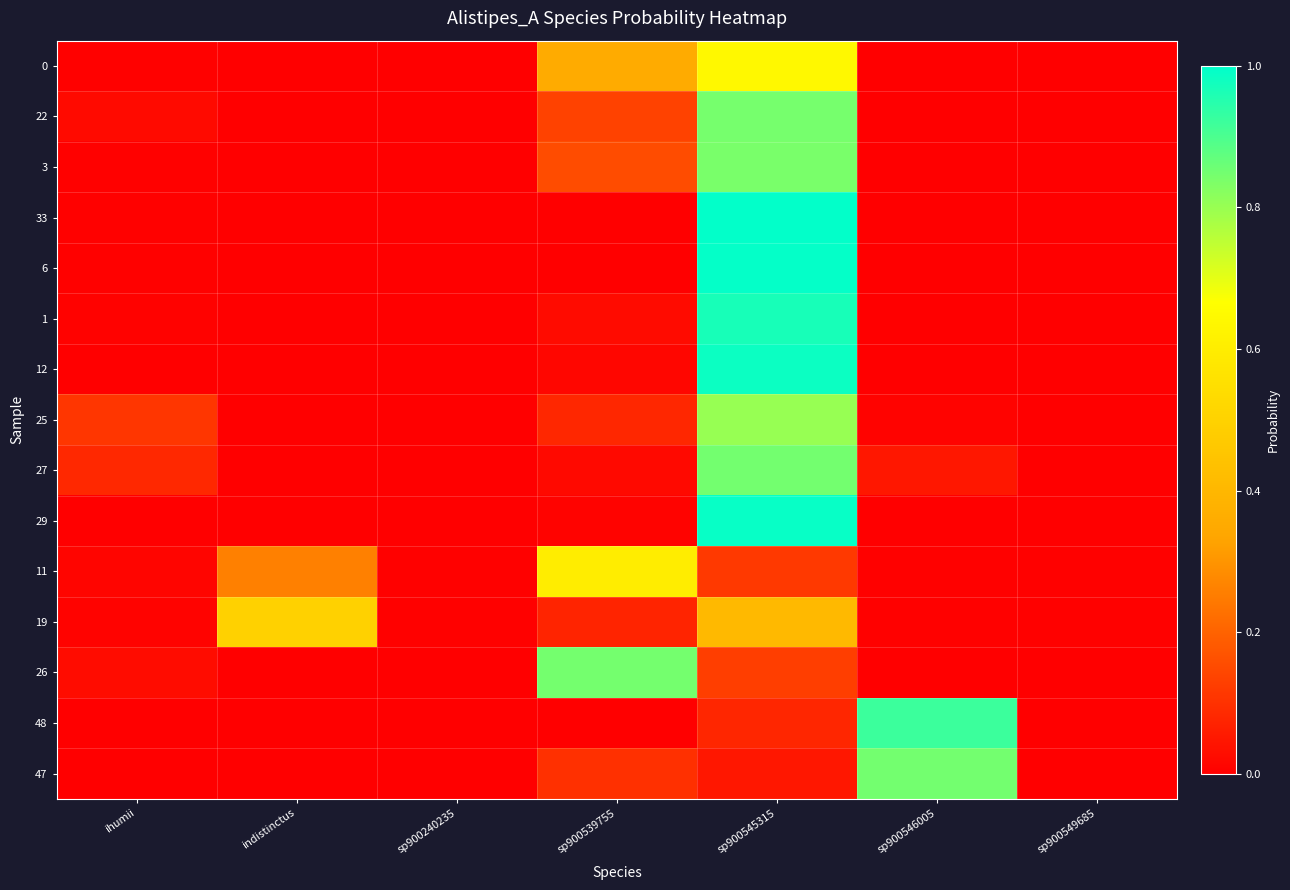

Rank the series by their maximum value, from highest to lowest.

33, 6, 29, 12, 1, 48, 27, 47, 26, 22, 3, 25, 0, 11, 19